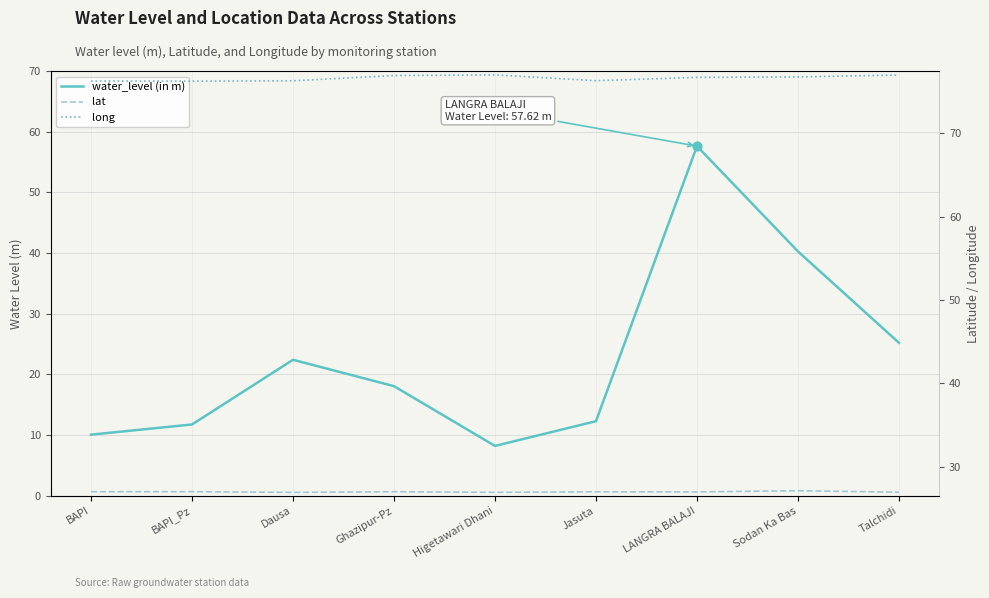

What are all the series names shown in the legend?

water_level (in m), lat, long